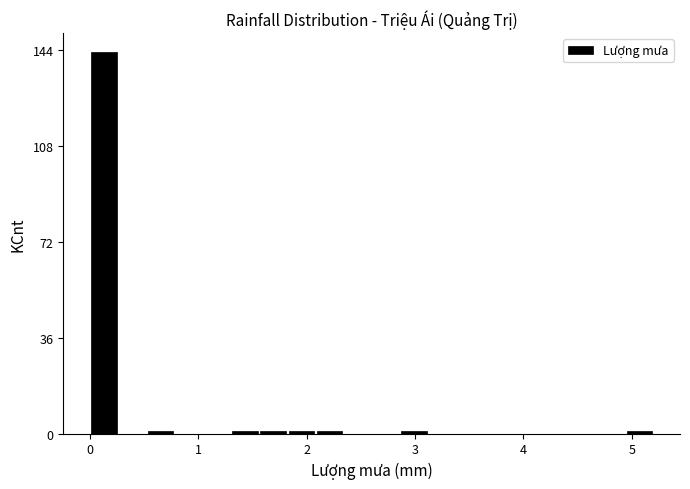

Read against the x-axis, roughly where is the centre of the tallest bar?

0.1